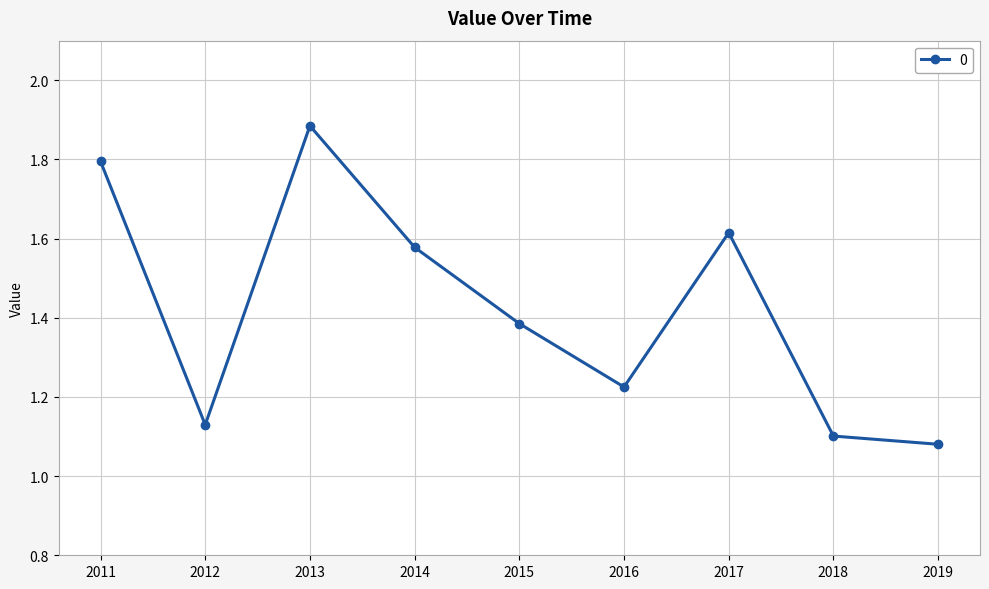

Where is the first local minimum?

2012